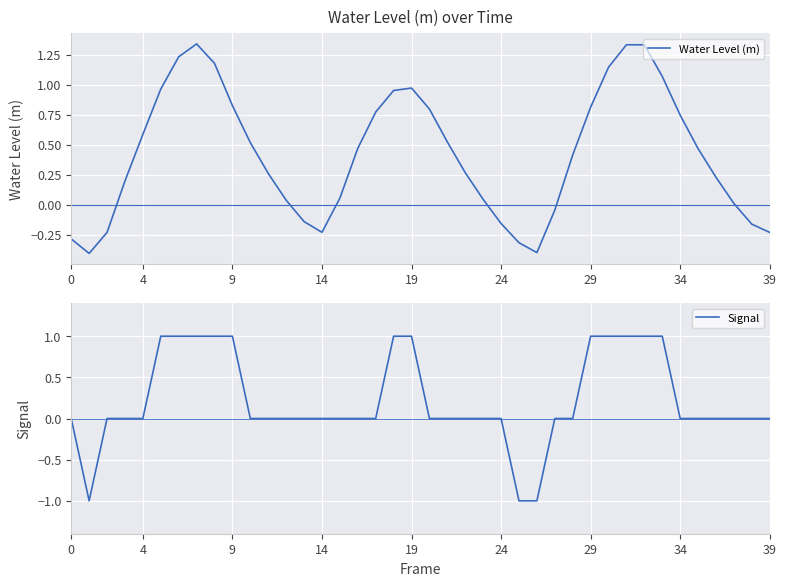

The Signal series shows 0 at 34. True or false?

True